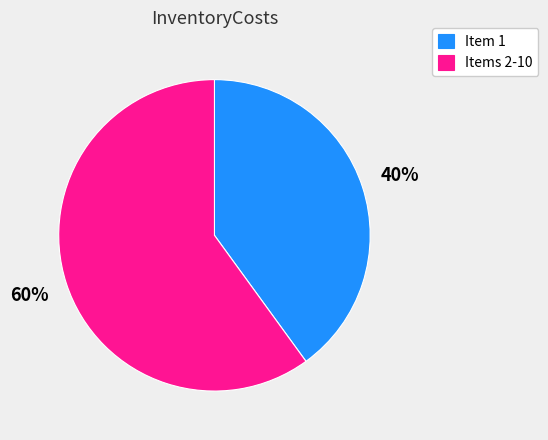

How many slices are in this pie chart?

2